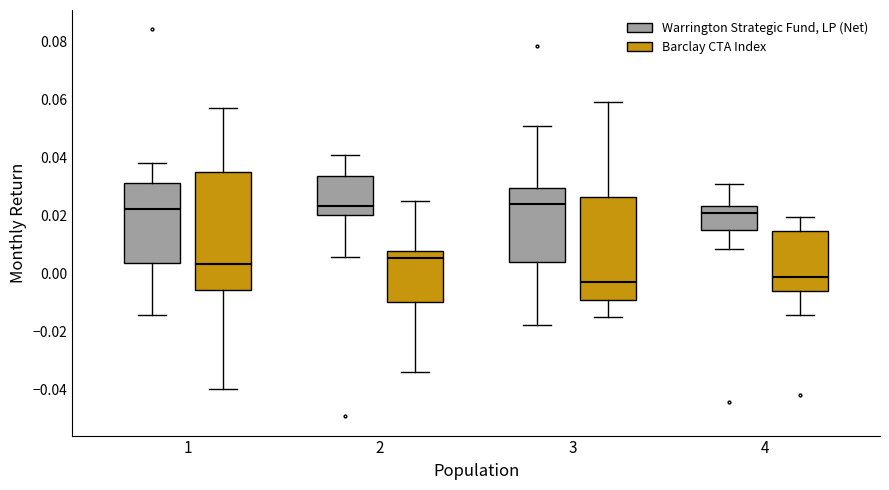

Reading left to right, read every box against the y-axis: the position of its median line, the range the box covers, and the ends of its whiskers. The values are not printed on the chart, so give them approximately, as read against the axis.

1 (Warrington Strategic Fund, LP (Net)): median 0.022, box 0.004 to 0.032, whiskers -0.014 to 0.038
1 (Barclay CTA Index): median 0.004, box -0.006 to 0.034, whiskers -0.040 to 0.056
2 (Warrington Strategic Fund, LP (Net)): median 0.024, box 0.020 to 0.034, whiskers 0.006 to 0.040
2 (Barclay CTA Index): median 0.006, box -0.010 to 0.008, whiskers -0.034 to 0.024
3 (Warrington Strategic Fund, LP (Net)): median 0.024, box 0.004 to 0.030, whiskers -0.018 to 0.052
3 (Barclay CTA Index): median -0.002, box -0.010 to 0.026, whiskers -0.014 to 0.060
4 (Warrington Strategic Fund, LP (Net)): median 0.020, box 0.016 to 0.024, whiskers 0.008 to 0.032
4 (Barclay CTA Index): median -0.002, box -0.006 to 0.014, whiskers -0.014 to 0.020